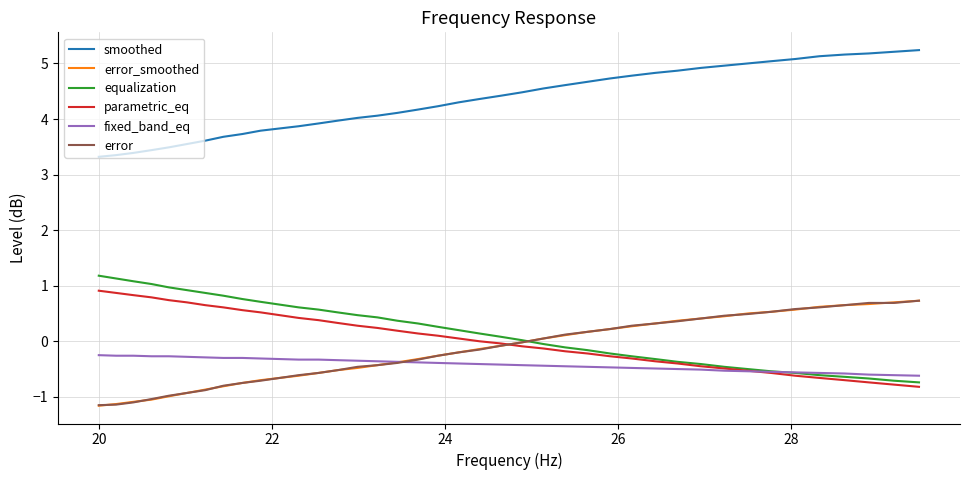

What is the minimum value shown in the chart?

-1.2